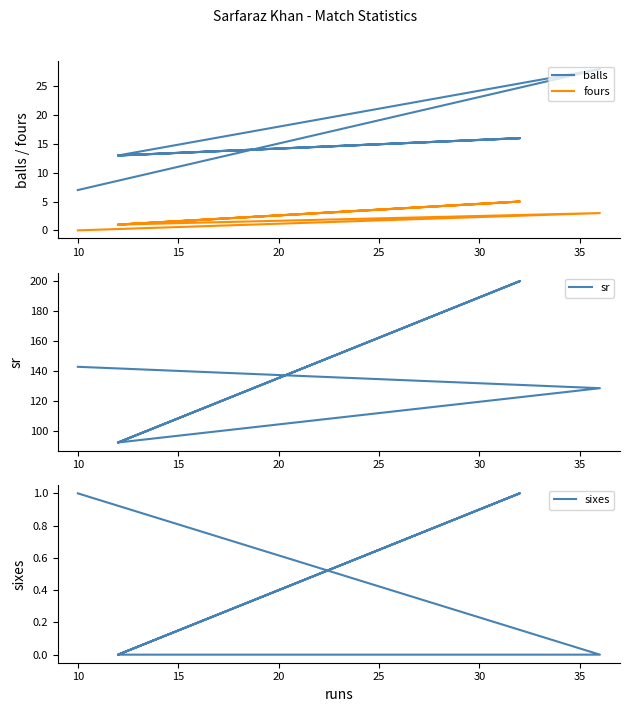

How many lines are shown in the chart?

4